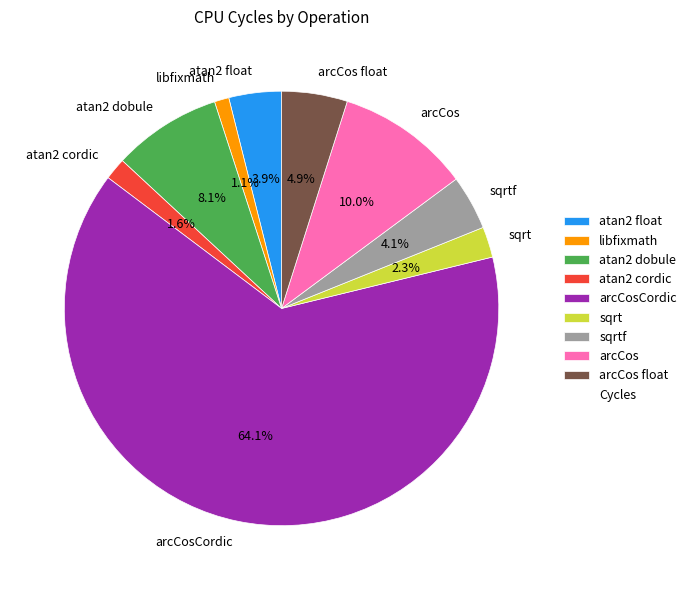

Which category has the smallest portion of the pie?

libfixmath